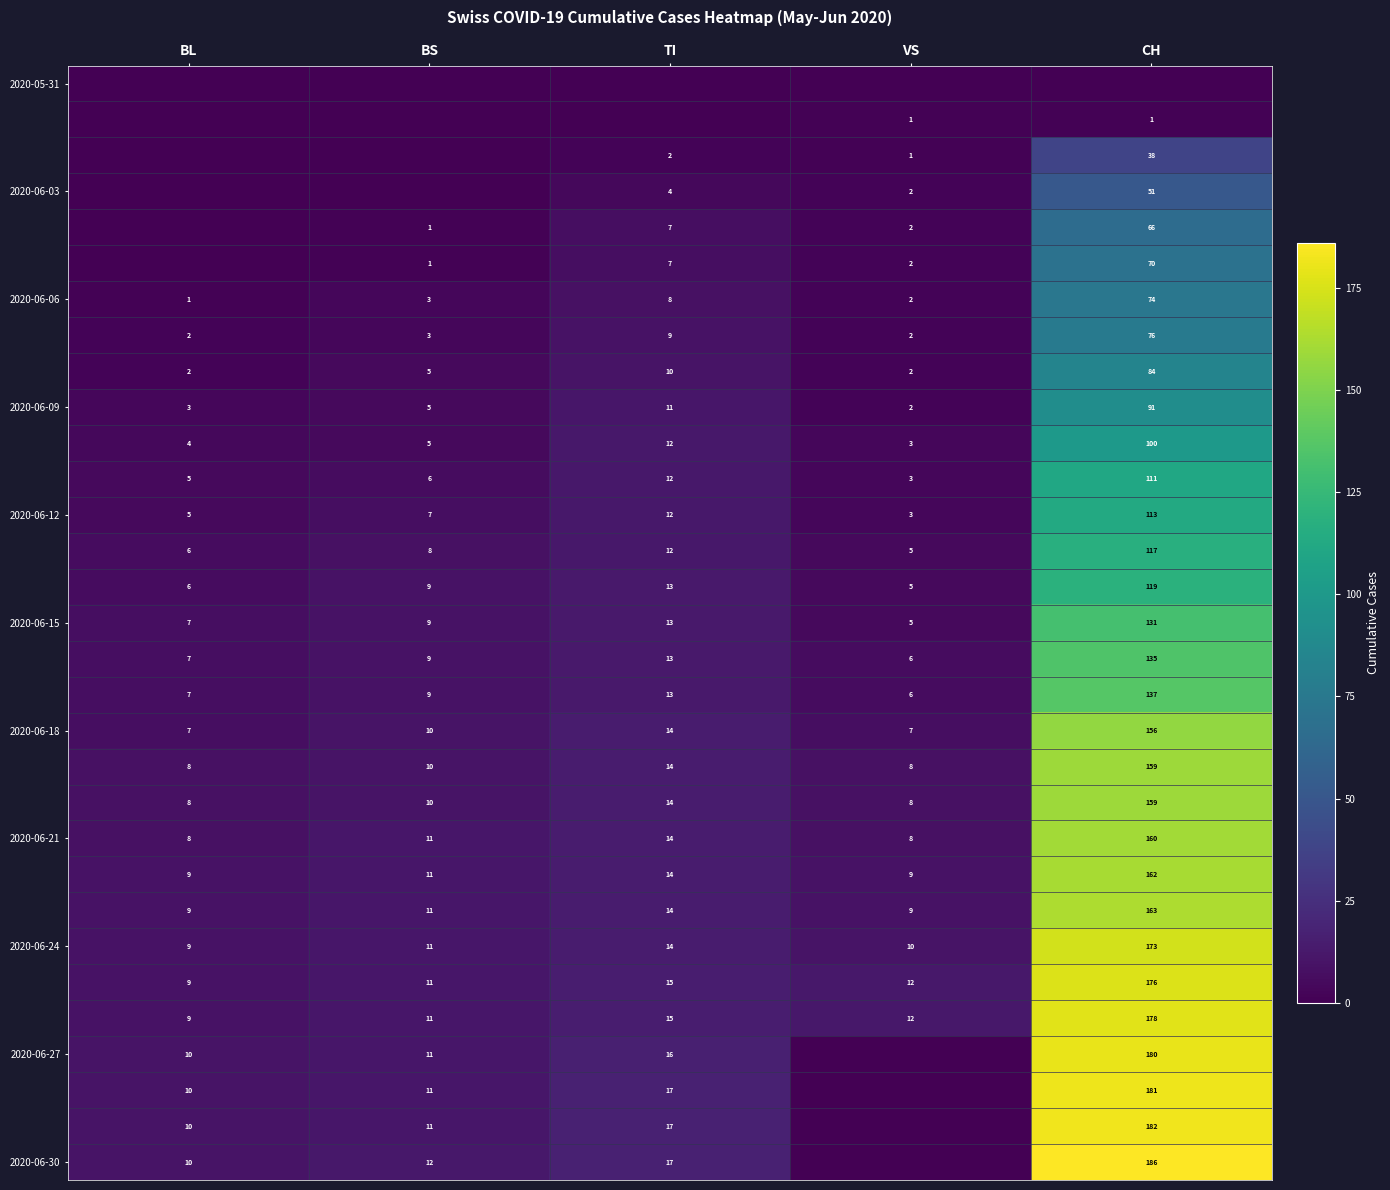

Count the number of data series in this chart.

31